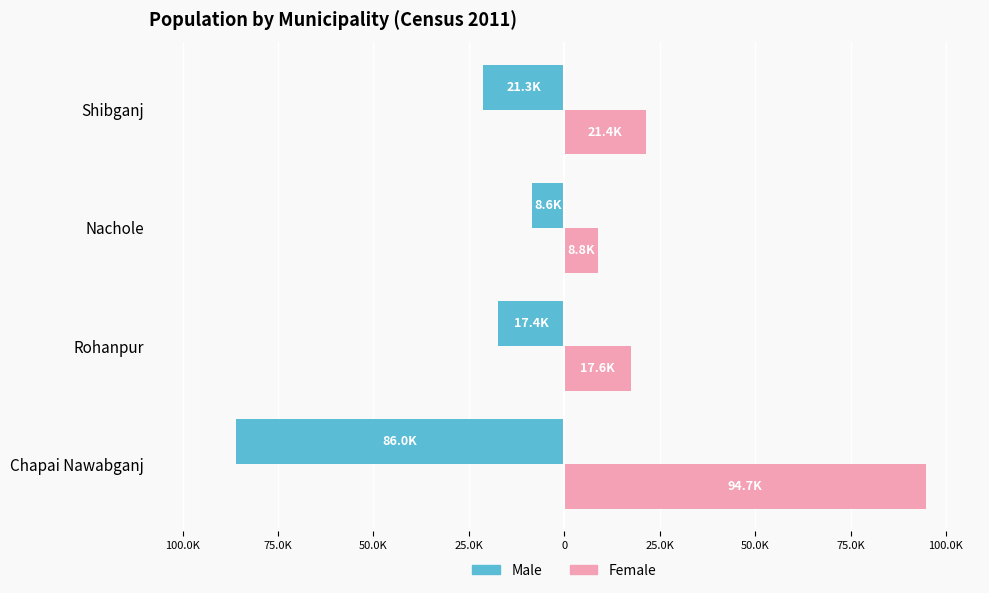

What is the difference between the second highest and second lowest values in the Male series?

3924